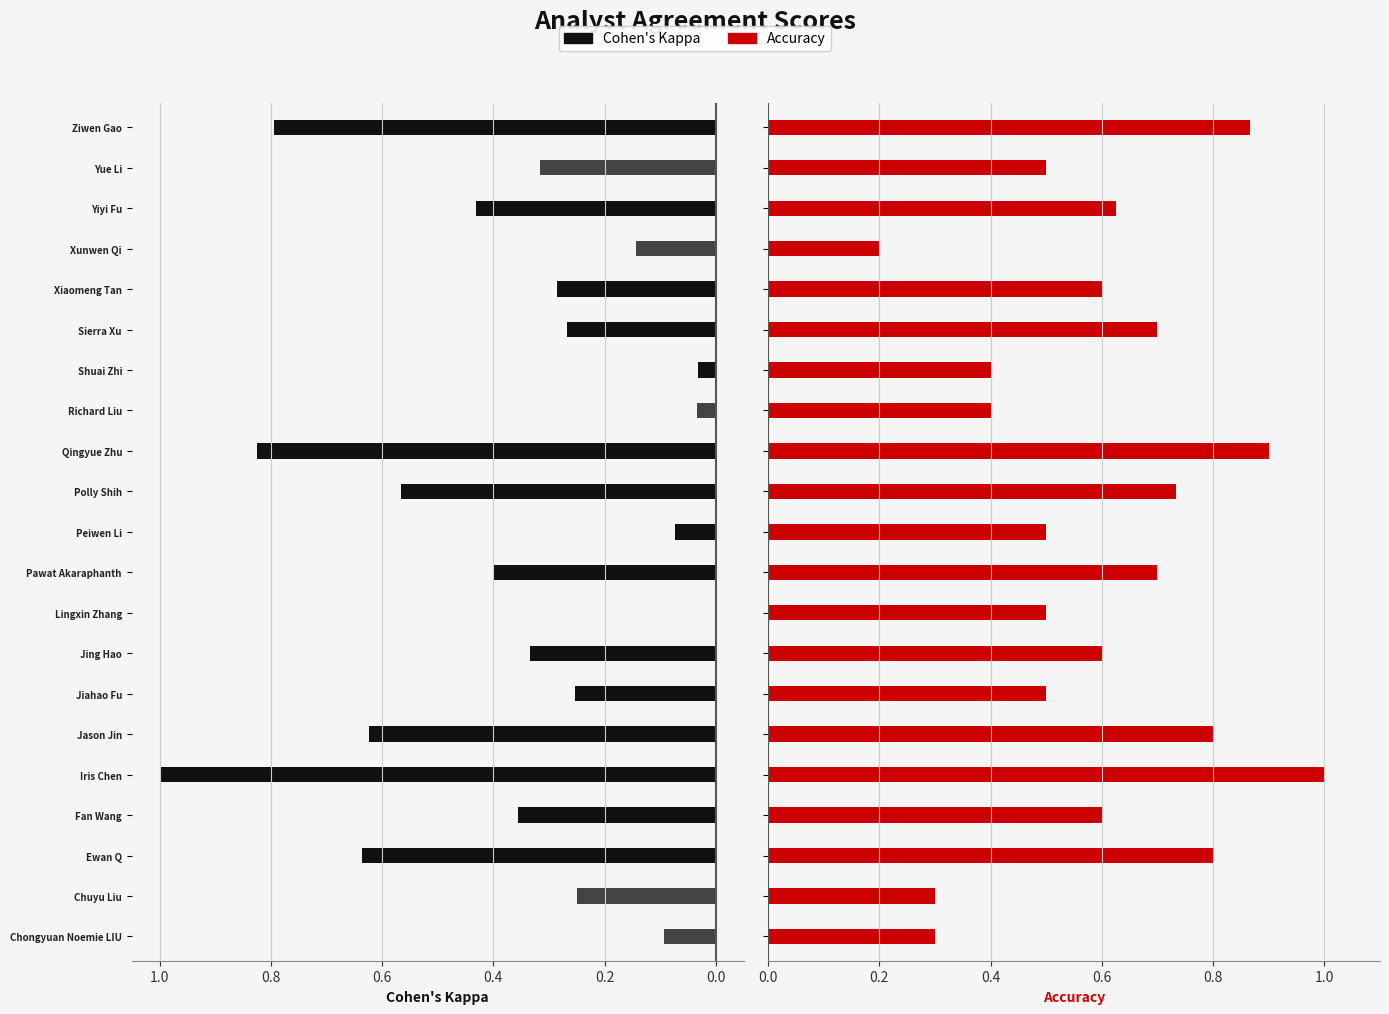

What is the difference between the Cohen's Kappa (+) values at Polly Shih and Yue Li?

0.6